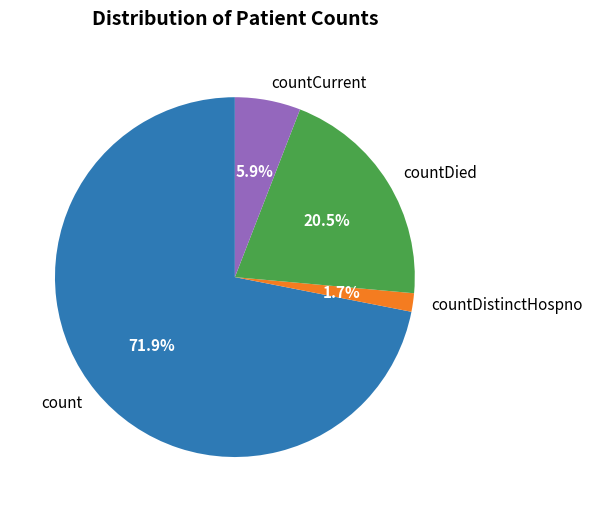

Which category has the smallest portion of the pie?

countDistinctHospno